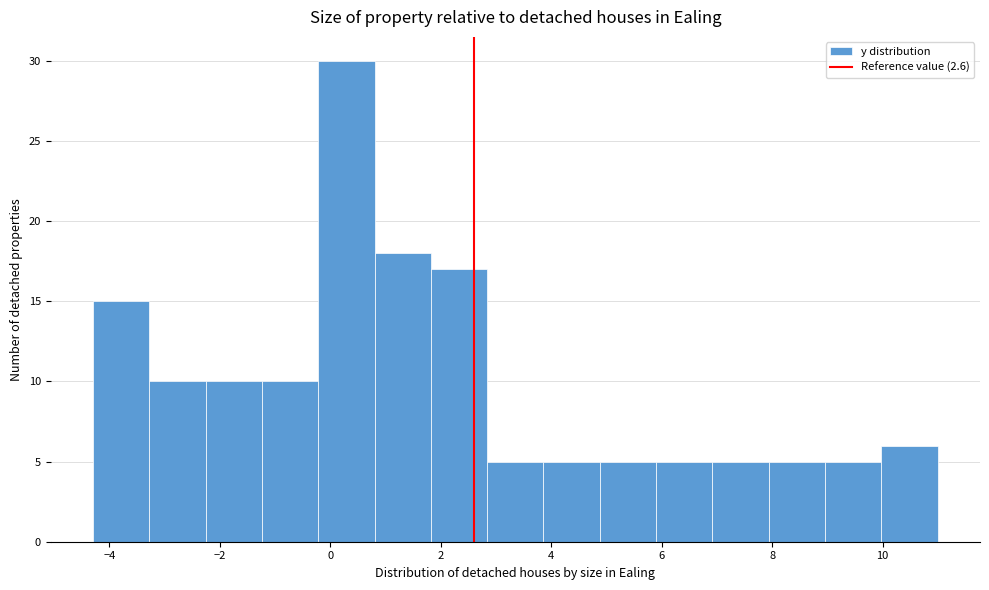

Which range on the x-axis has the tallest bar?

-0.22 to 0.80